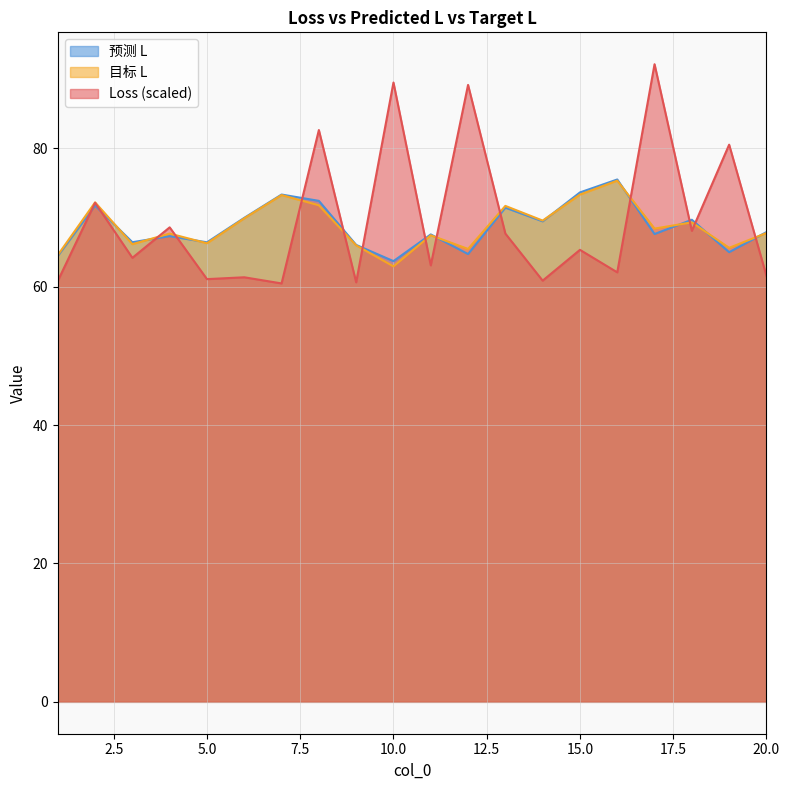

What is the value of the 目标 L point at the 1st from the left?

64.6